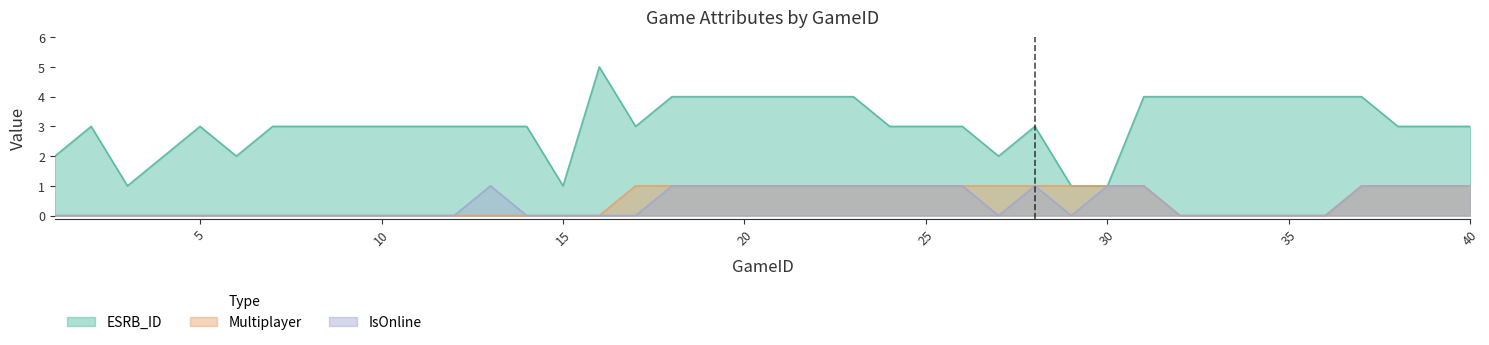

How many data points does each series have?

40